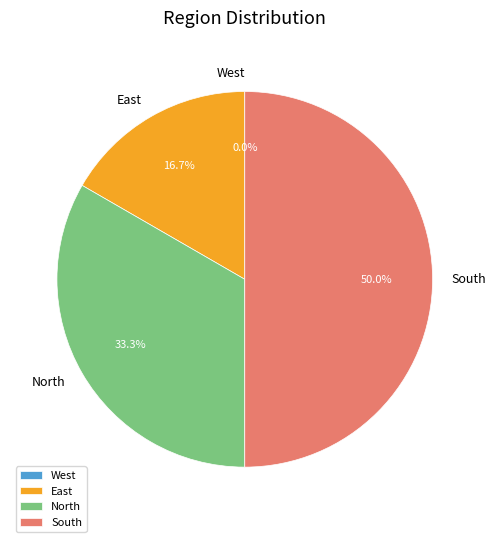

Count the number of slices in the pie.

4